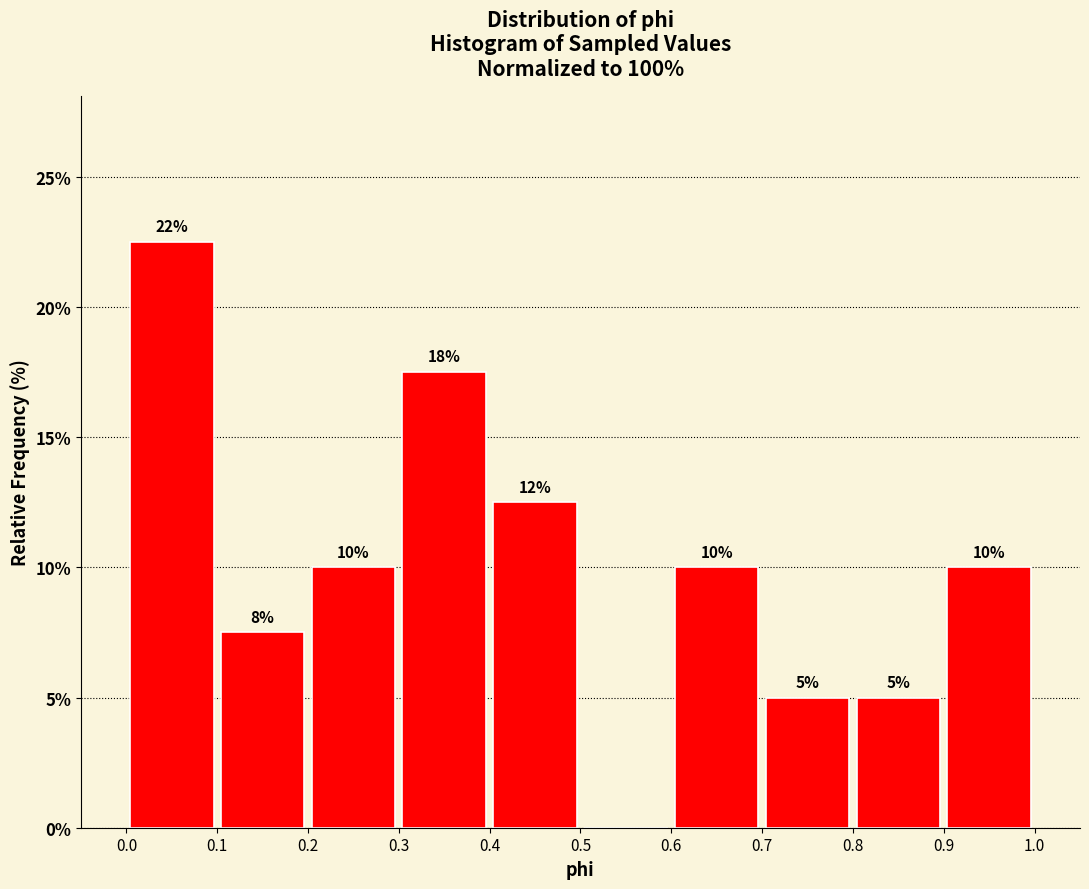

Over which range of the x-axis is the bar tallest?

0.0 to 0.1